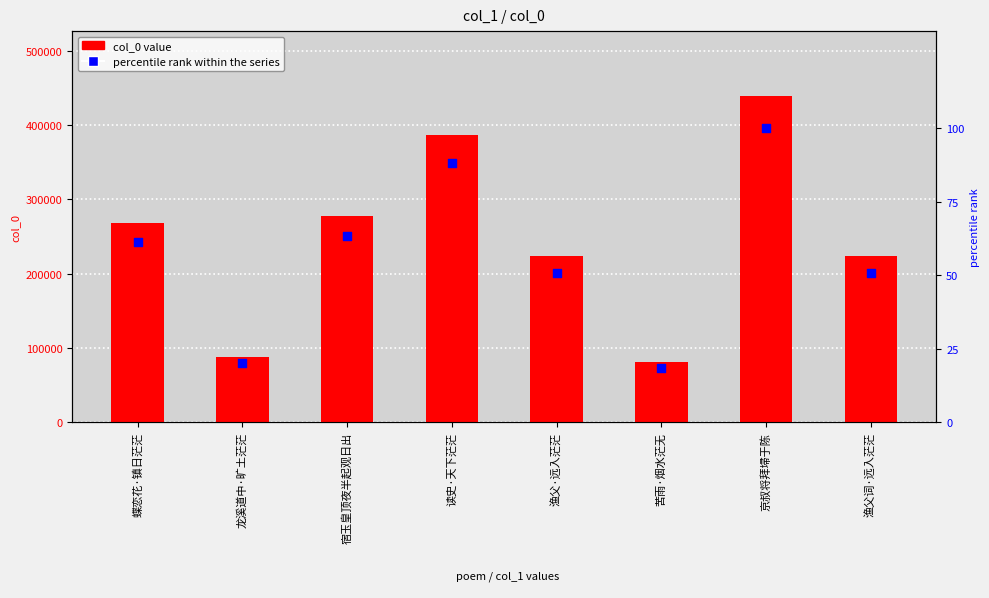

At how many categories does at least one series exceed 160800?

6